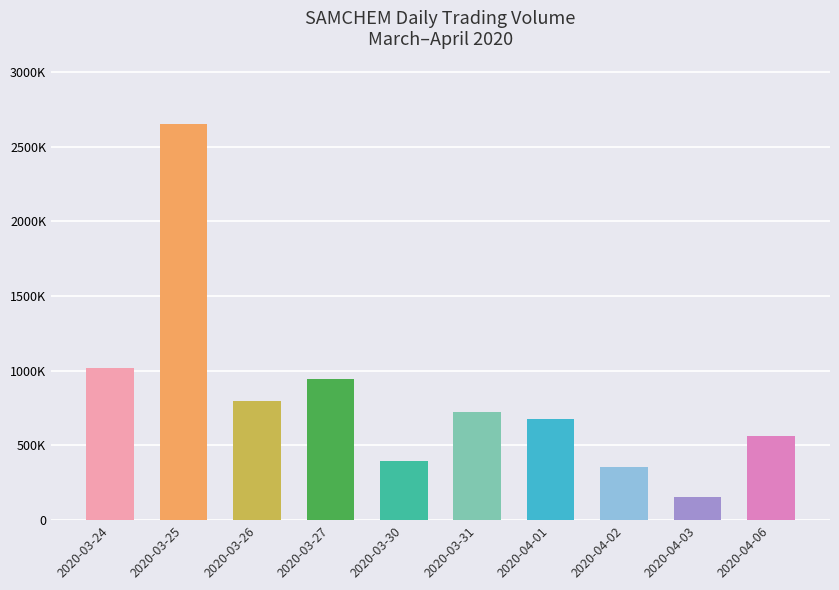

Does the chart contain any negative values?

No